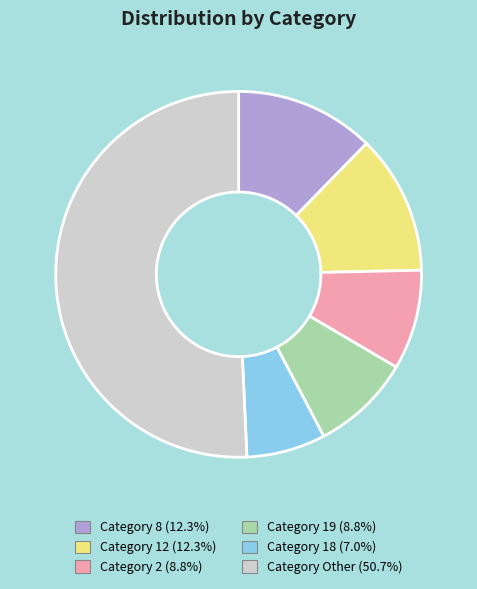

How many segments does this pie chart have?

6